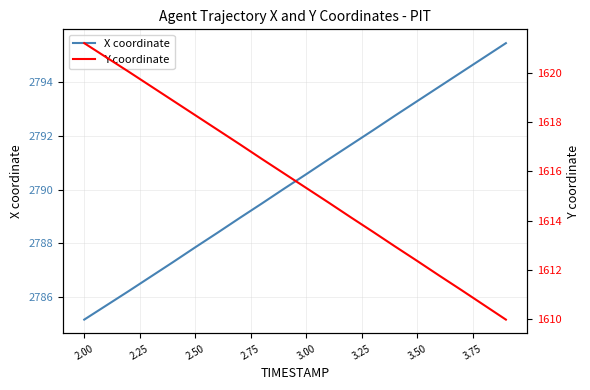

What is the lowest value of the X coordinate series?

2785.2